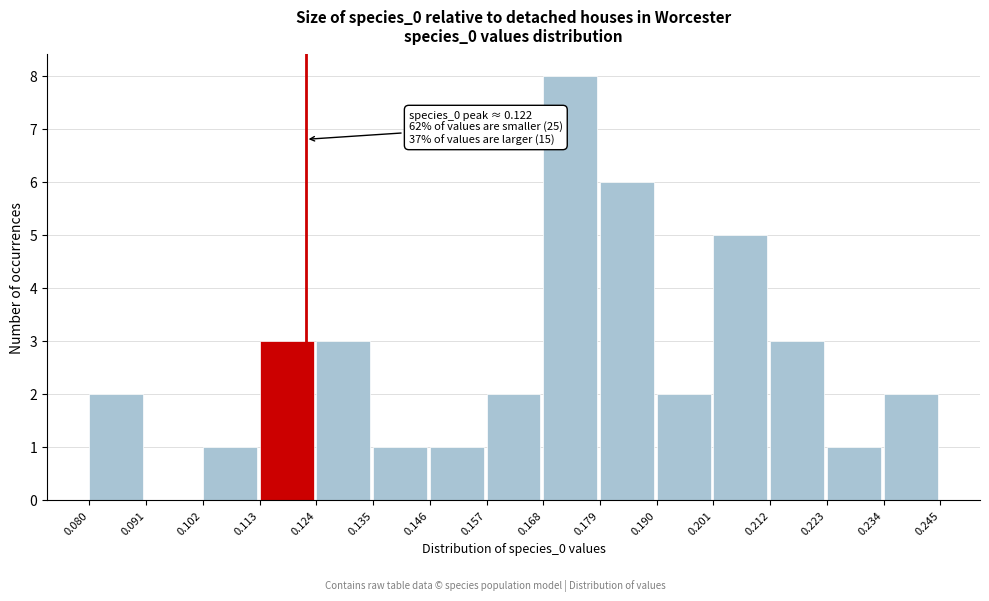

Over which range of the x-axis is the bar tallest?

0.168 to 0.179